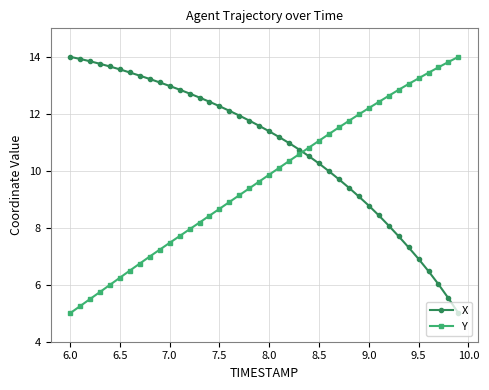

Rank the series by their average value, from lowest to highest.

Y, X